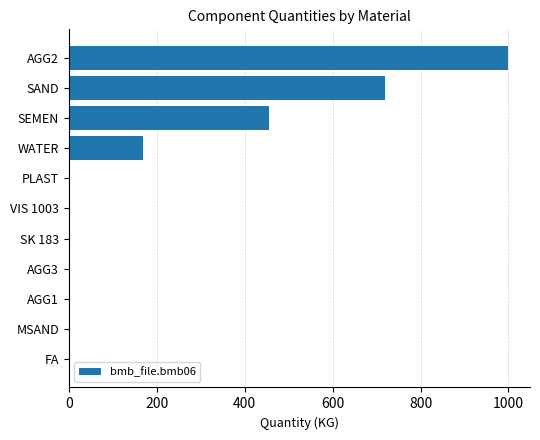

True or false: the data shows 0.0 at FA.

True